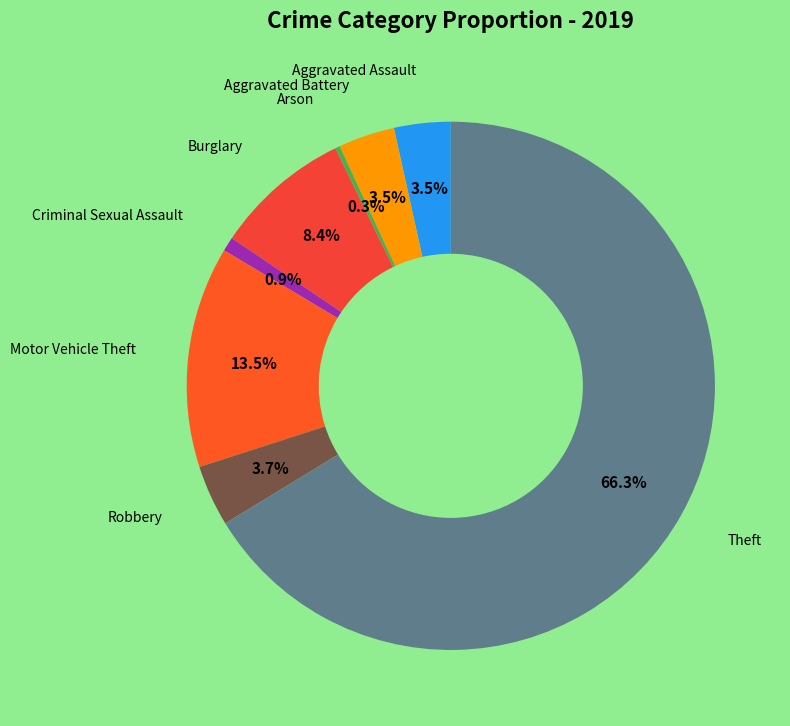

To the nearest percent, what is the difference between the largest and smallest slice percentages?

66%